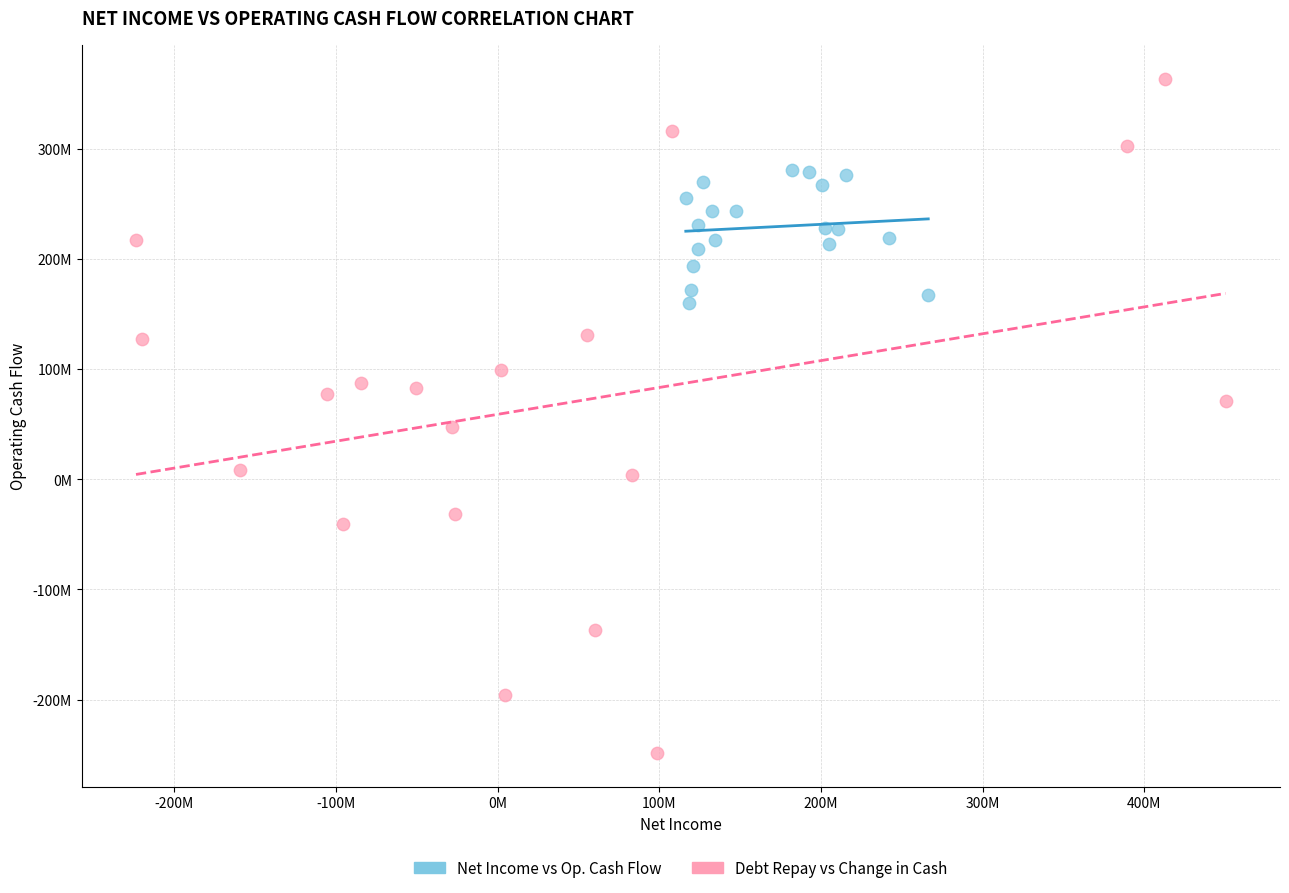

Which series has the widest spread of Y values?

Debt Repay vs Change in Cash